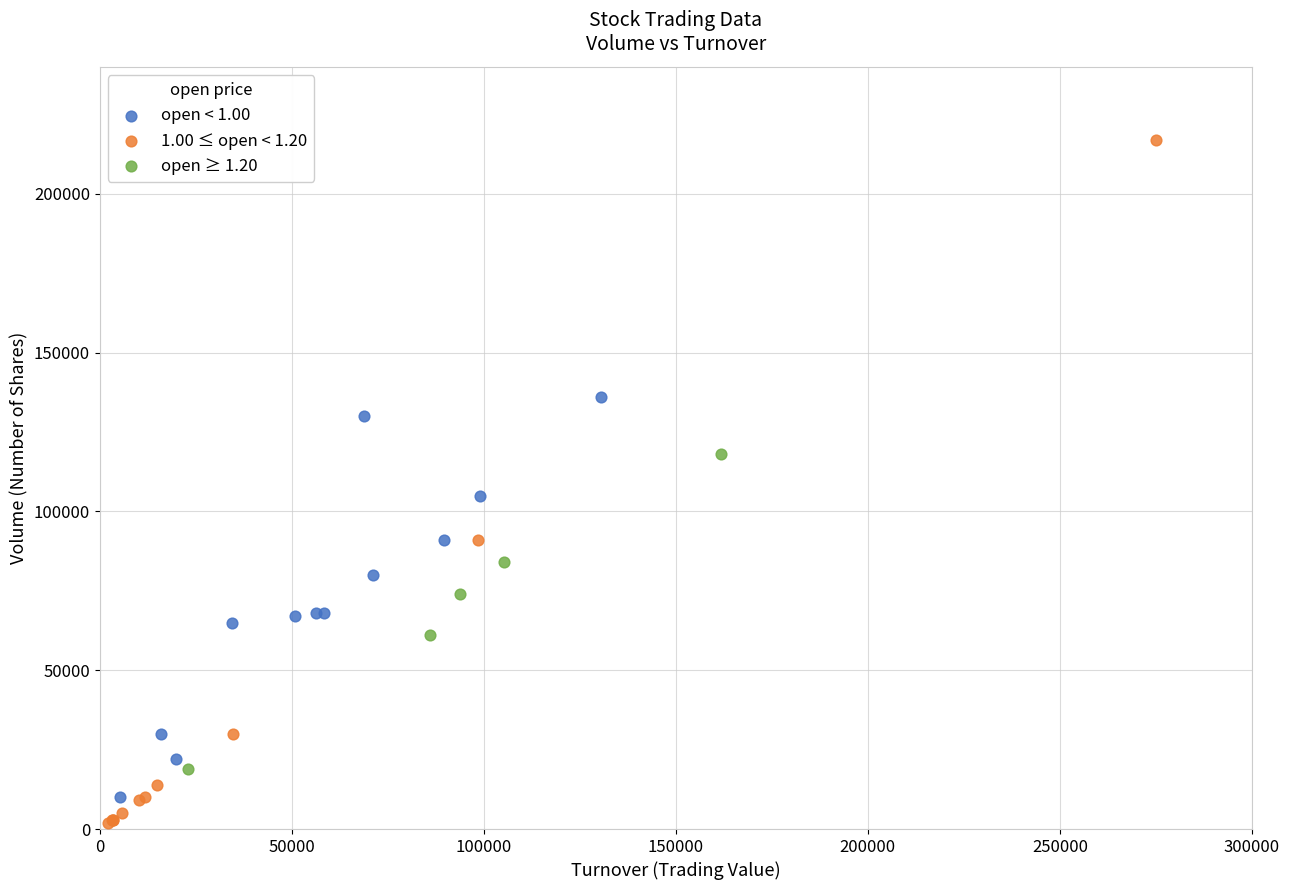

Which series has the largest Y range (max minus min)?

1.00 ≤ open < 1.20